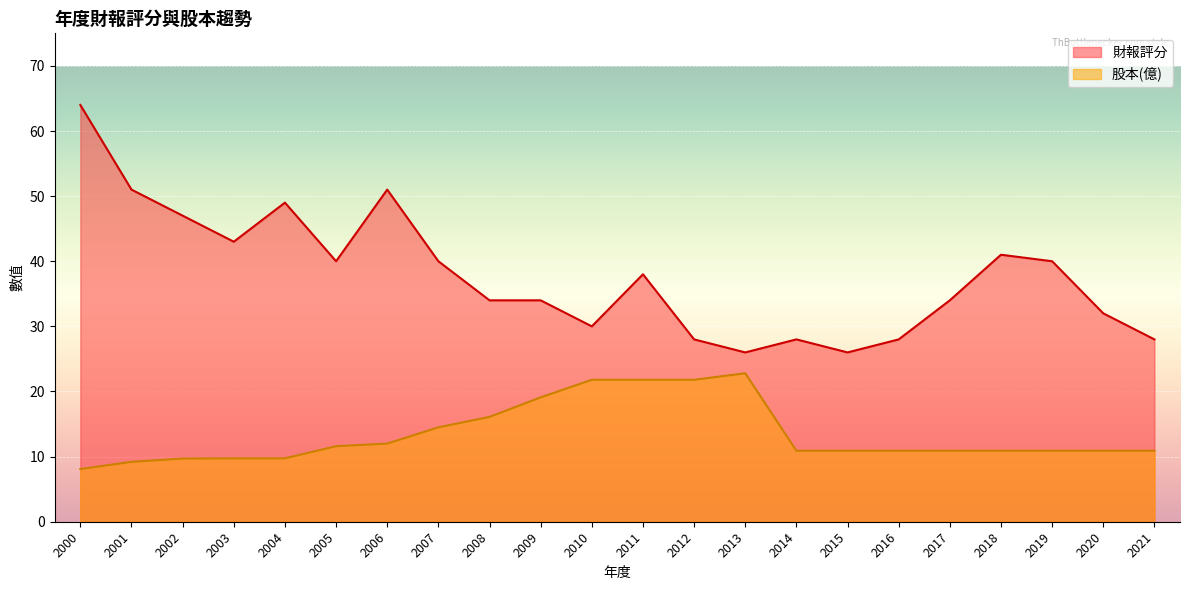

Where is 股本(億) nearest to the value 15?

2007